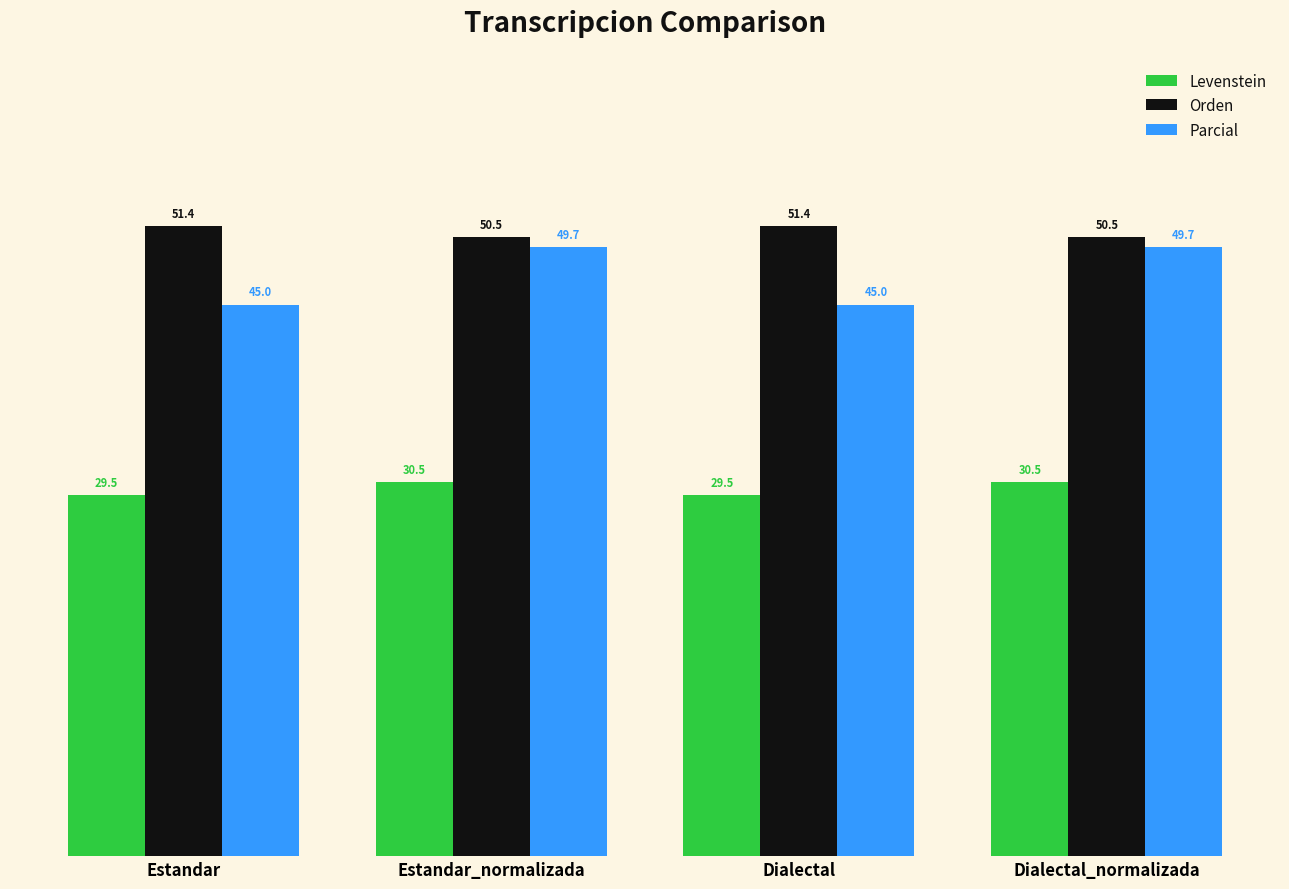

How many data points does each series have?

4